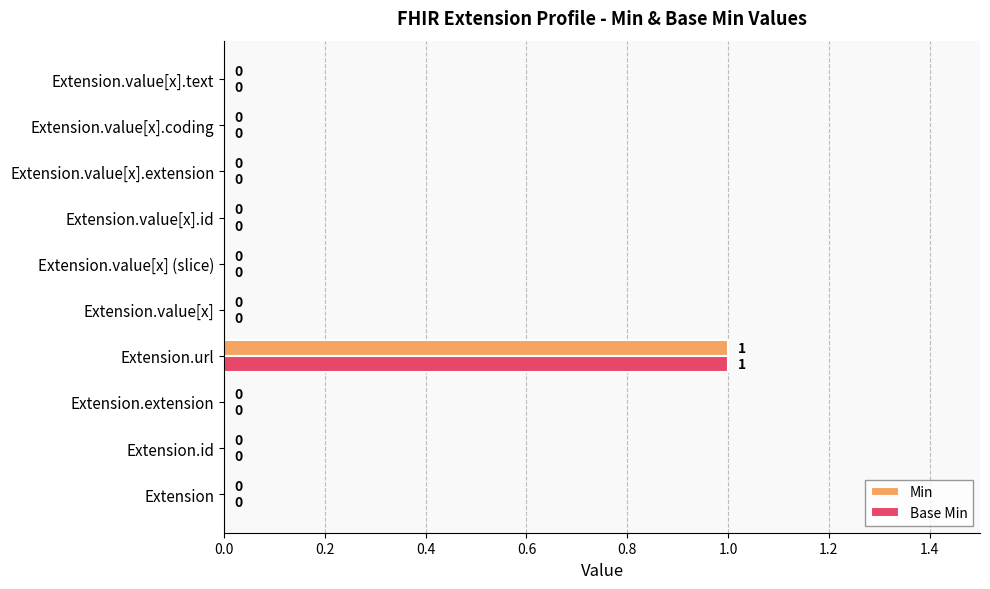

Which category has the highest value in the Base Min series?

Extension.url